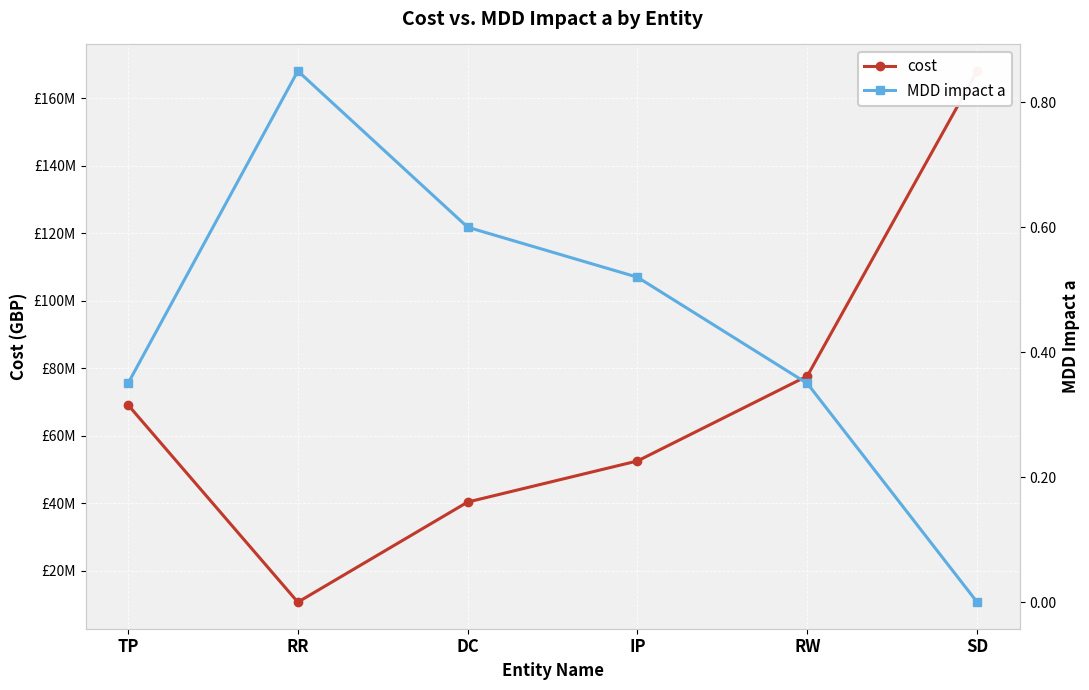

Which series has the widest spread of values?

cost